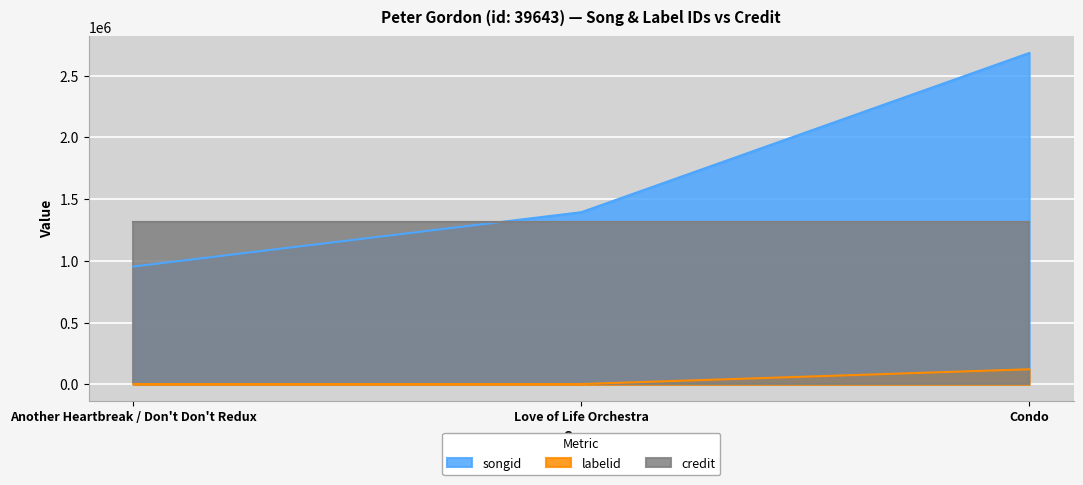

Rank the series at Another Heartbreak / Don't Don't Redux from highest to lowest value.

credit, songid, labelid